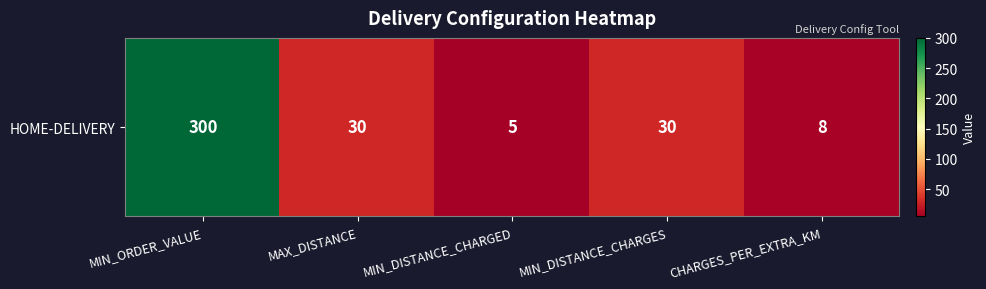

What is the ratio of the value at MAX_DISTANCE to the value at MIN_DISTANCE_CHARGED?

6.0